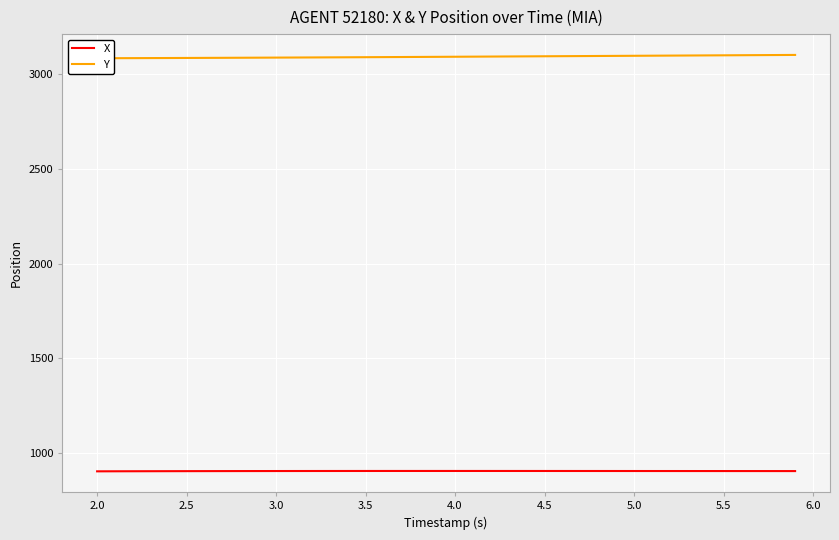

Reading left to right, transcribe all the data shown in this chart.

X: 902.6	902.8	903.0	903.2	903.4	903.5	903.7	903.8	903.9	904.0	904.1	904.2	904.3	904.3	904.4	904.4	904.4	904.5	904.5	904.5	904.5	904.5	904.5	904.4	904.4	904.4	904.4	904.3	904.3	904.3	904.2	904.2	904.1	904.1	904.1	904.0	904.0	904.0	903.9	903.9
Y: 3084.6	3084.9	3085.2	3085.5	3085.8	3086.1	3086.5	3086.8	3087.2	3087.6	3088.0	3088.4	3088.8	3089.2	3089.7	3090.1	3090.6	3091.1	3091.5	3092.0	3092.5	3093.0	3093.5	3094.0	3094.5	3095.0	3095.5	3096.0	3096.5	3097.1	3097.6	3098.1	3098.6	3099.1	3099.6	3100.1	3100.6	3101.1	3101.6	3102.1